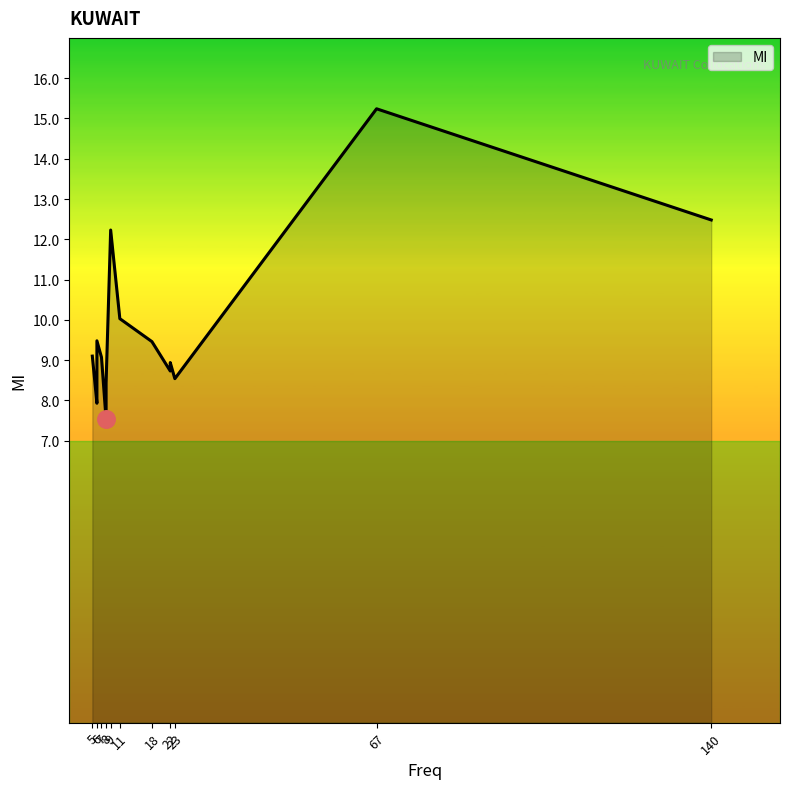

What is the change in value from 140 to 6?

-4.6